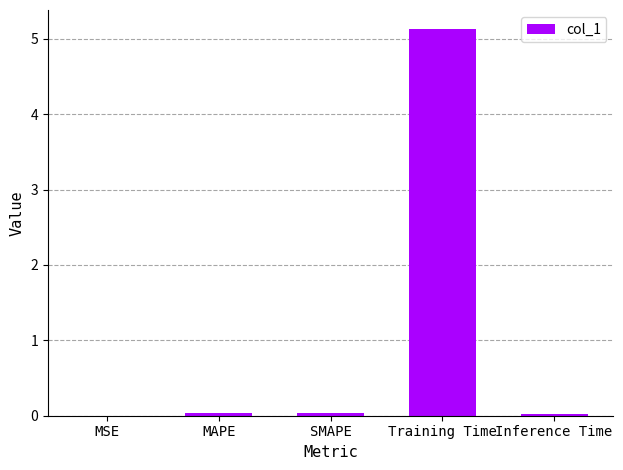

True or false: the data shows 5.1 at Training Time.

True